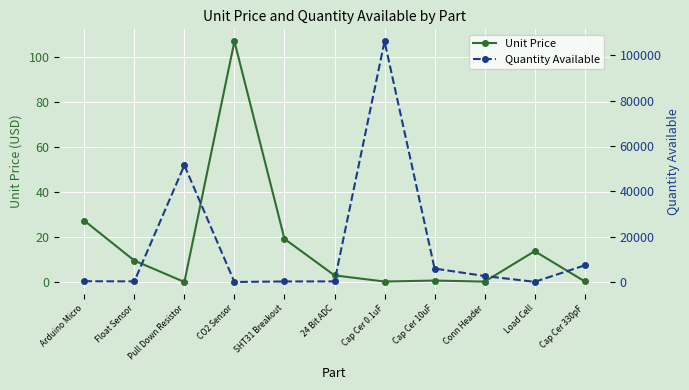

What is the lowest value of the Unit Price series?

0.1